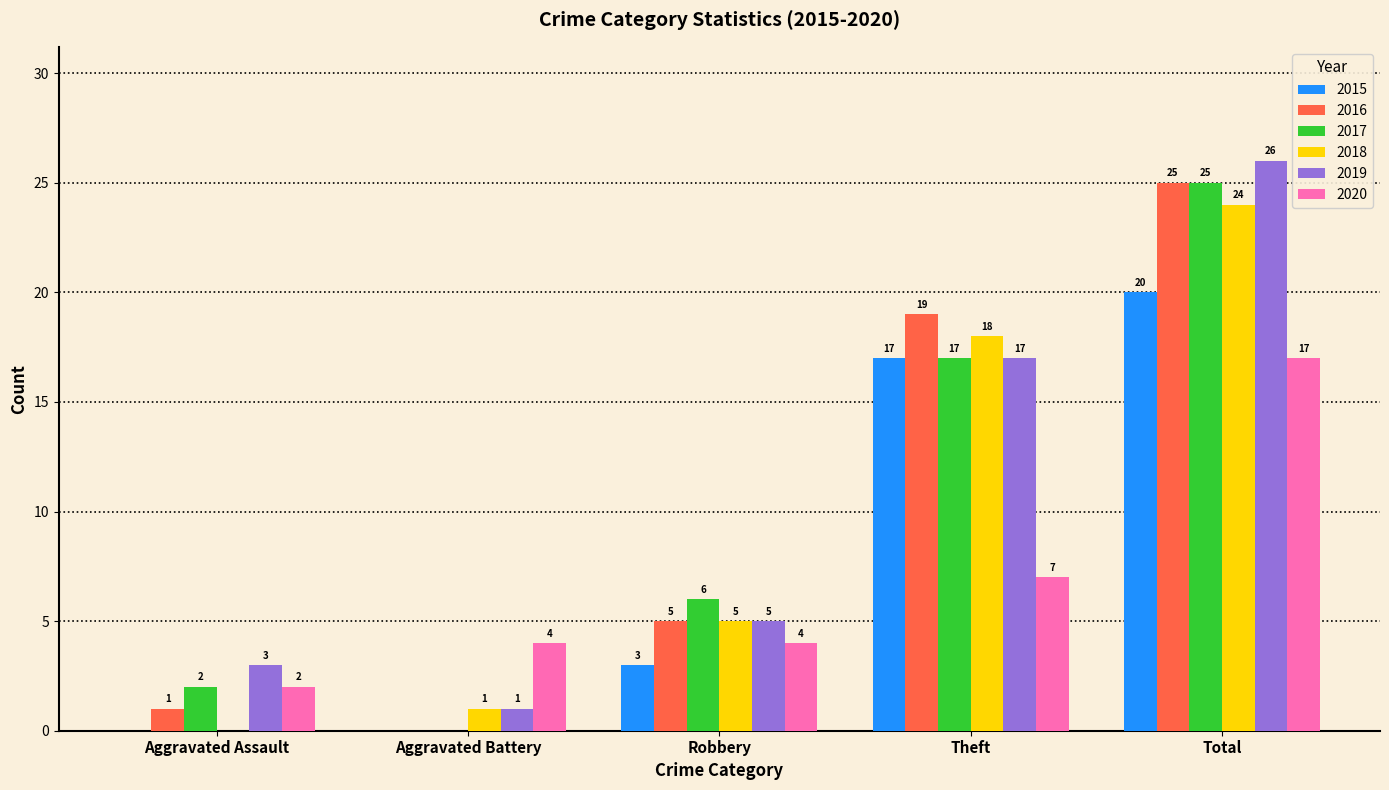

Reading right to left, what are all the values shown in this chart?

2015: 20	17	3	0	0
2016: 25	19	5	0	1
2017: 25	17	6	0	2
2018: 24	18	5	1	0
2019: 26	17	5	1	3
2020: 17	7	4	4	2